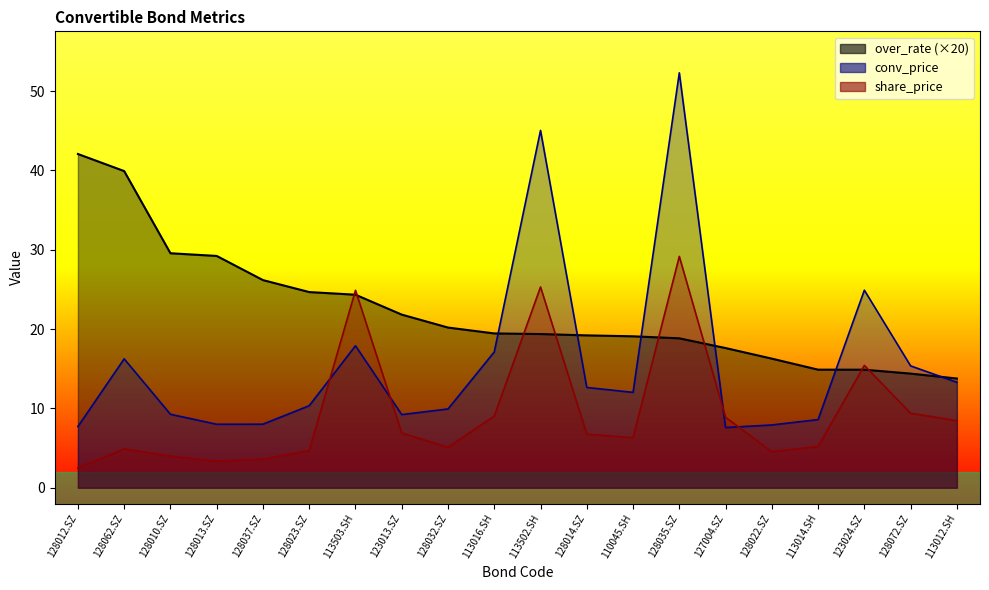

The value of over_rate at 128023.SZ is 40.8. True or false?

False